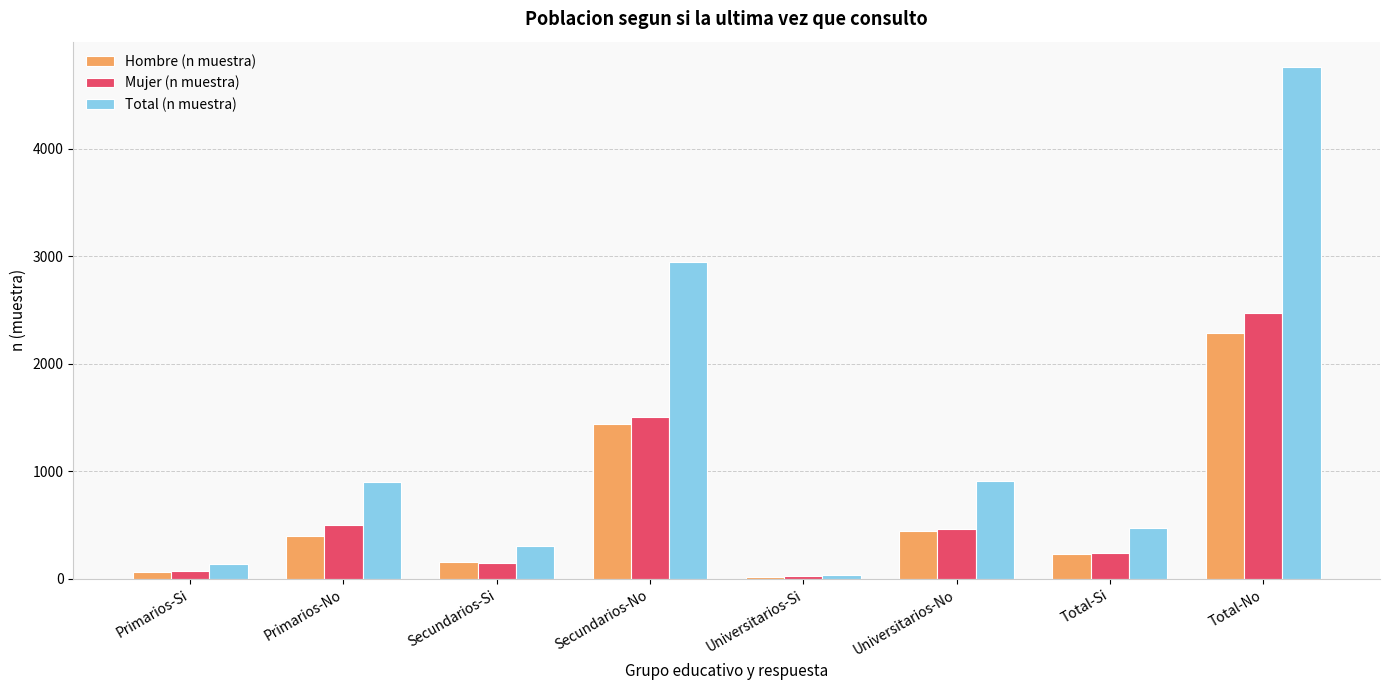

Is the value of Mujer (n muestra) at Secundarios-No greater than the value of Hombre (n muestra) at Universitarios-Si?

Yes